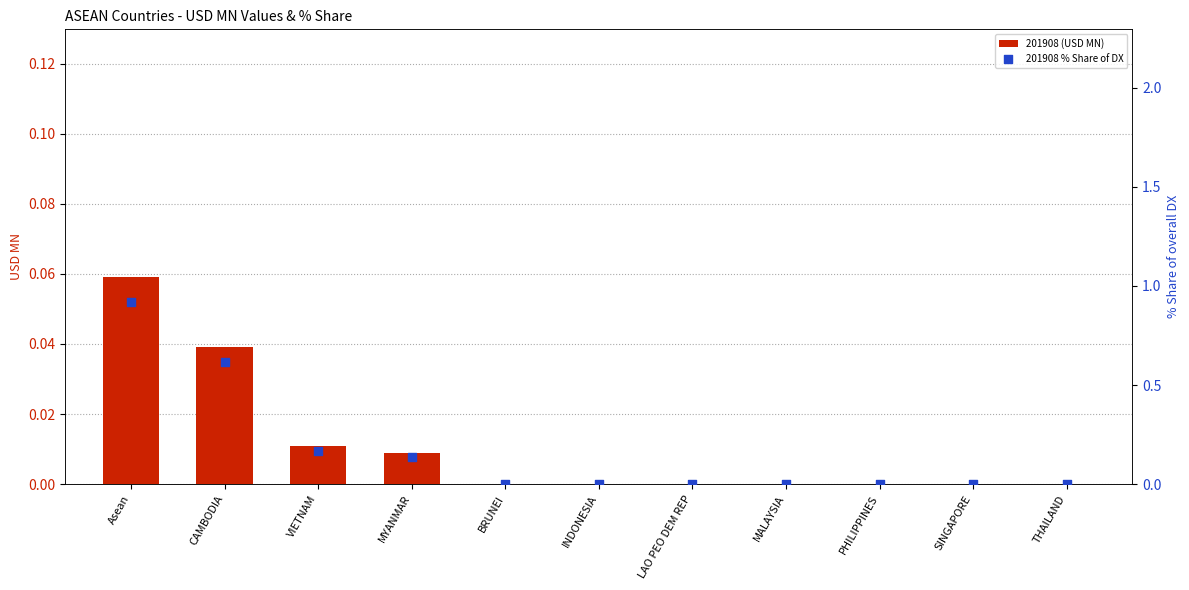

Which series has the widest spread of Y values?

201908 % Share of DX